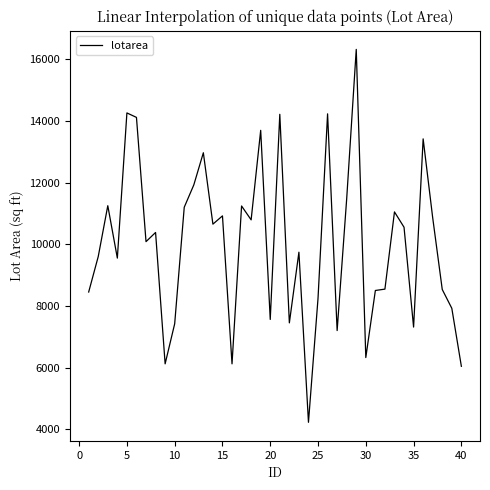

What is the minimum value shown in the chart?

4224